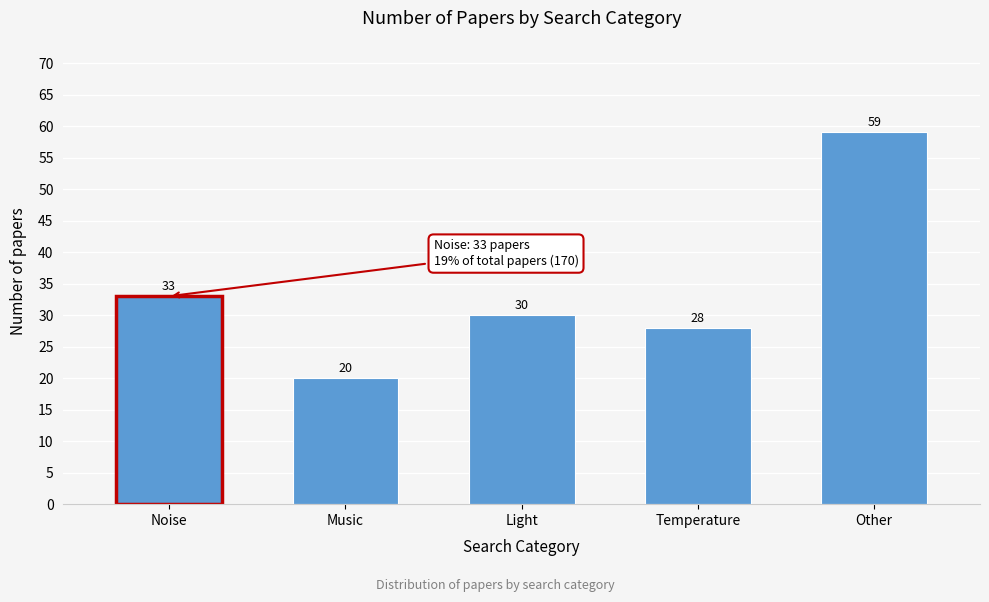

Reading left to right, extract all data points from this chart.

33	20	30	28	59